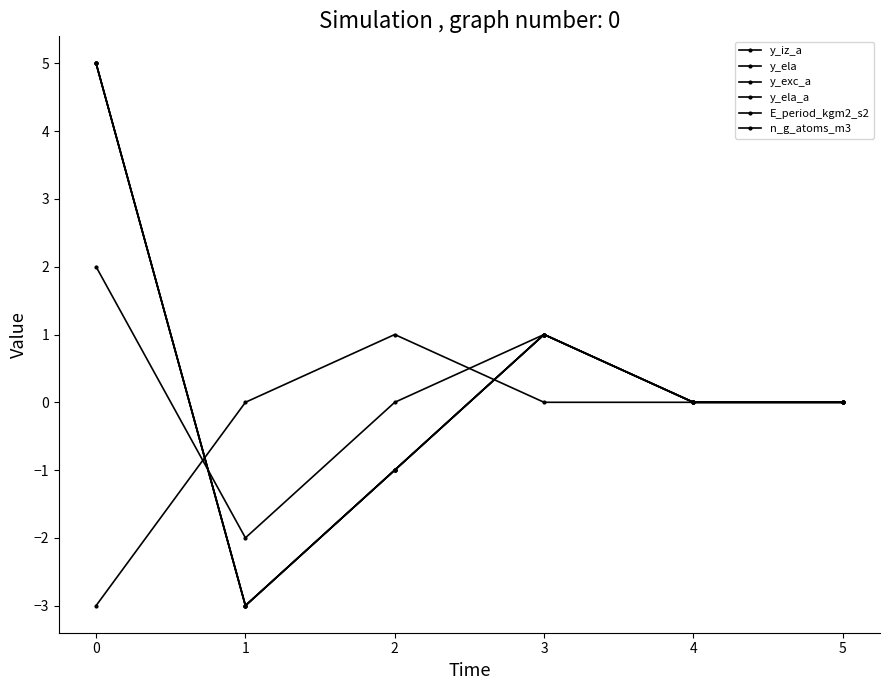

Which series has the largest range (max minus min)?

y_iz_a